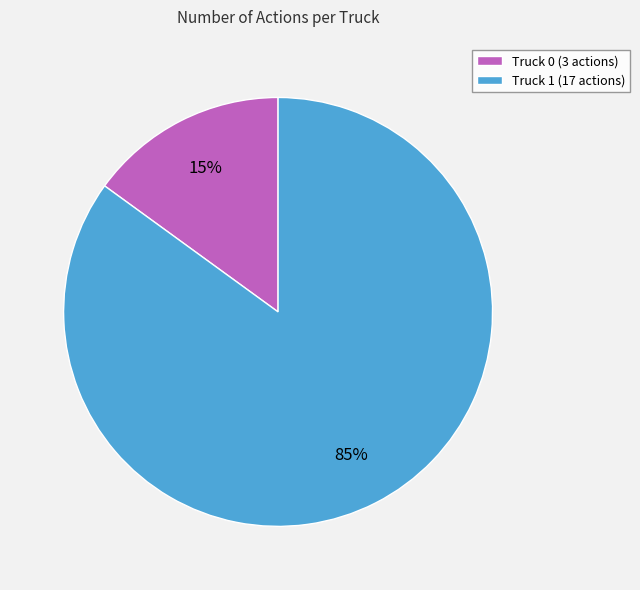

Does Truck 0 represent more than half of the total?

No